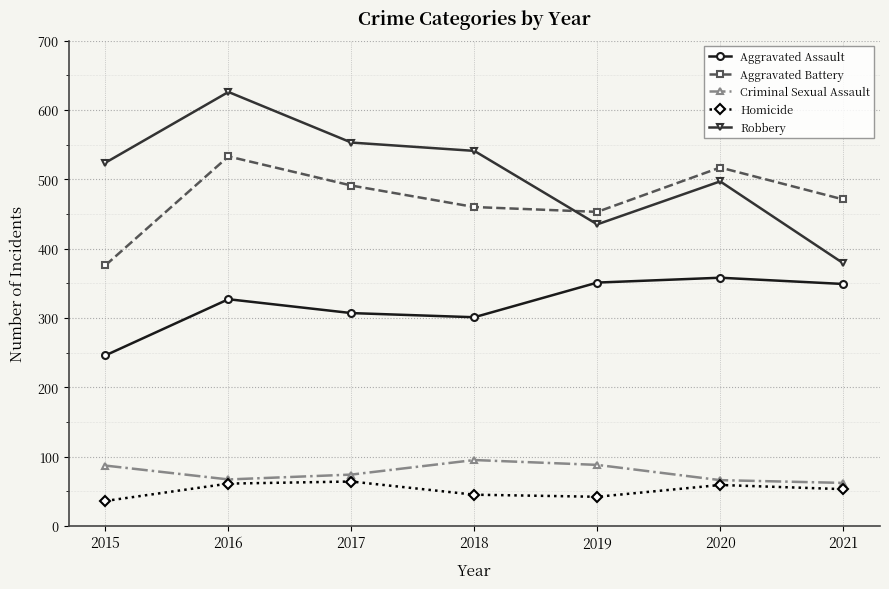

List the series in order of their peak value, lowest first.

Homicide, Criminal Sexual Assault, Aggravated Assault, Aggravated Battery, Robbery